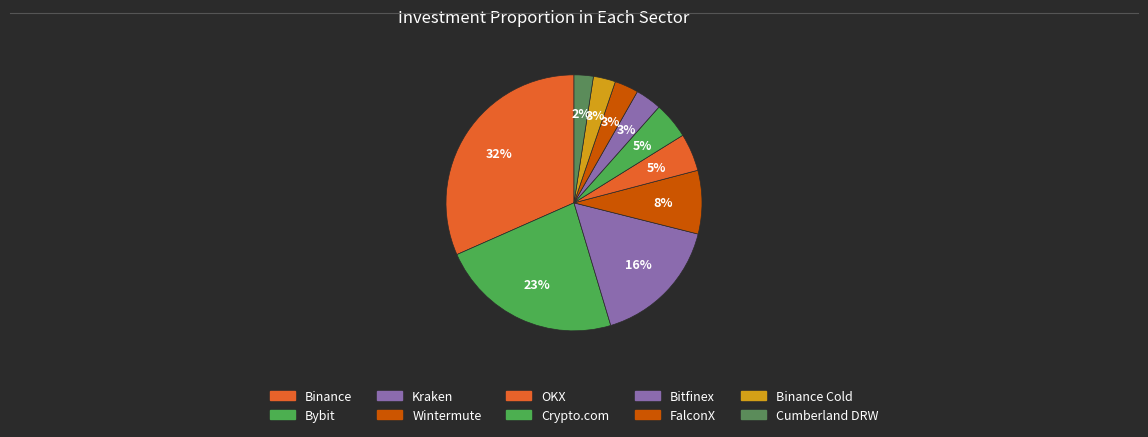

Rank the categories by value from lowest to highest.

Cumberland DRW, Binance Cold, FalconX, Bitfinex, Crypto.com, OKX, Wintermute, Kraken, Bybit, Binance